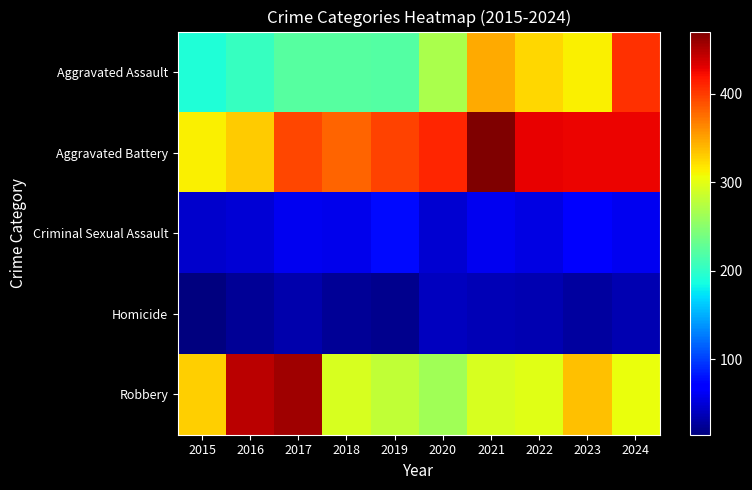

What is the difference between the highest and lowest values at 2022?

394